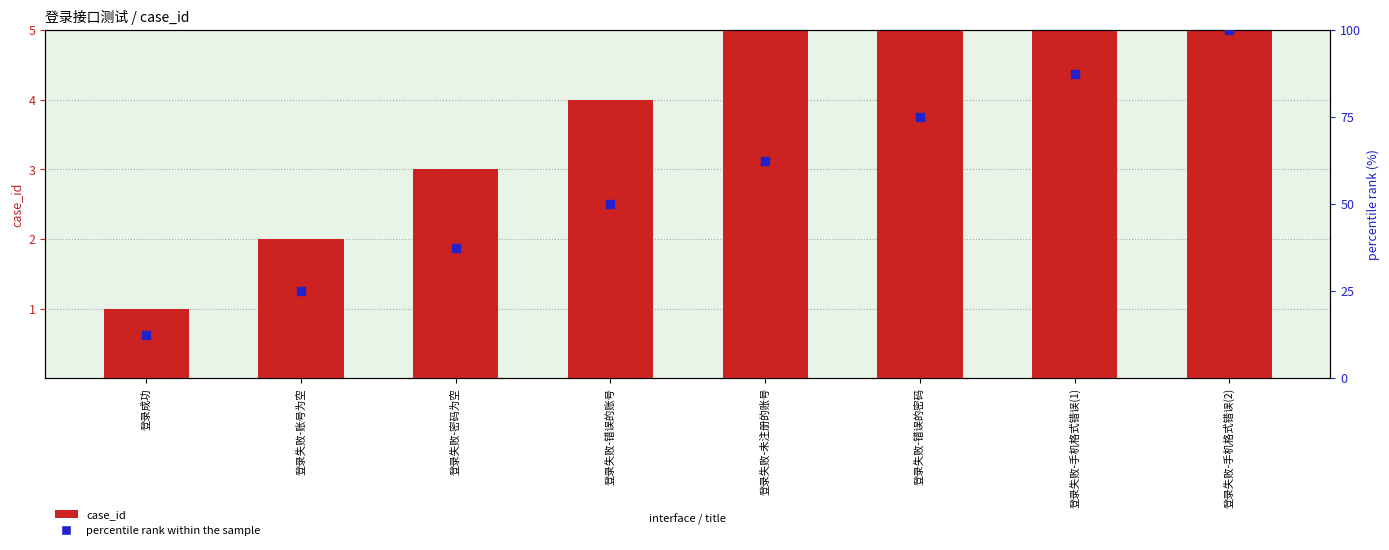

What are all the series names shown in the legend?

case_id, percentile rank within the sample